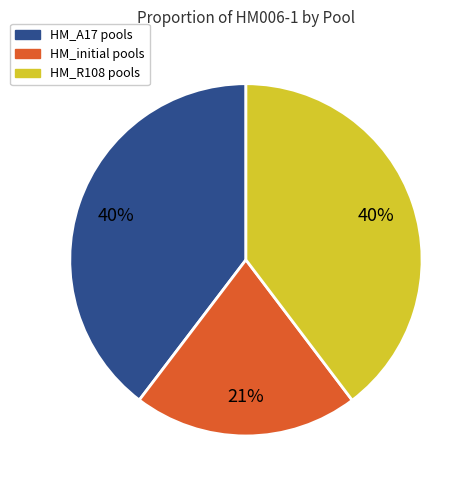

To the nearest percent, what percentage of the pie is HM_initial pools?

21%